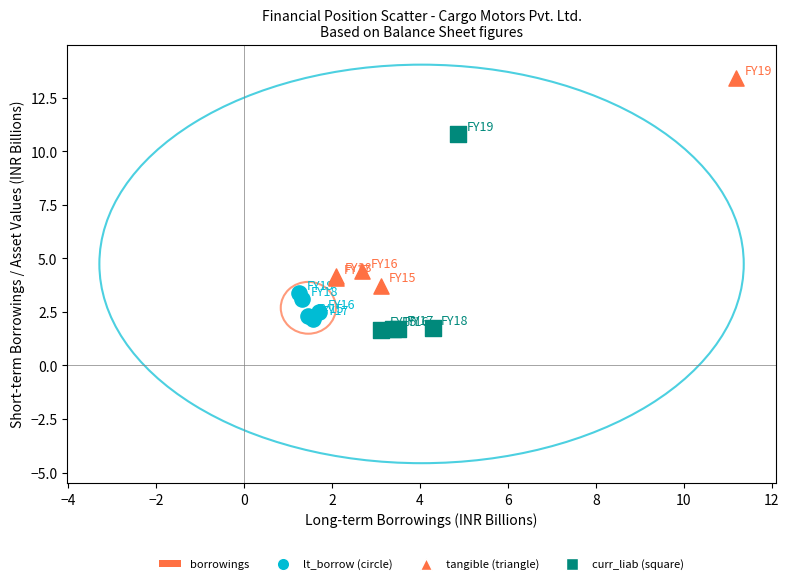

Which series reaches the maximum Y coordinate?

tangible (triangle)